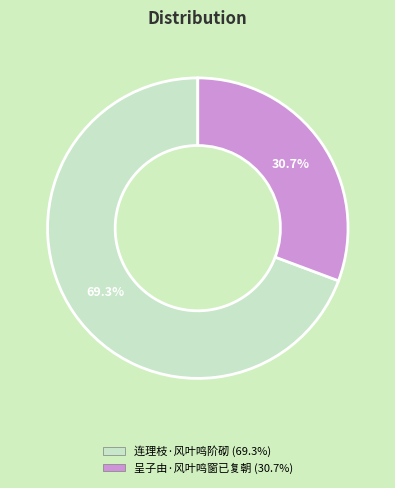

Rank the categories by value from highest to lowest.

连理枝·风叶鸣阶砌, 呈子由·风叶鸣窗已复朝